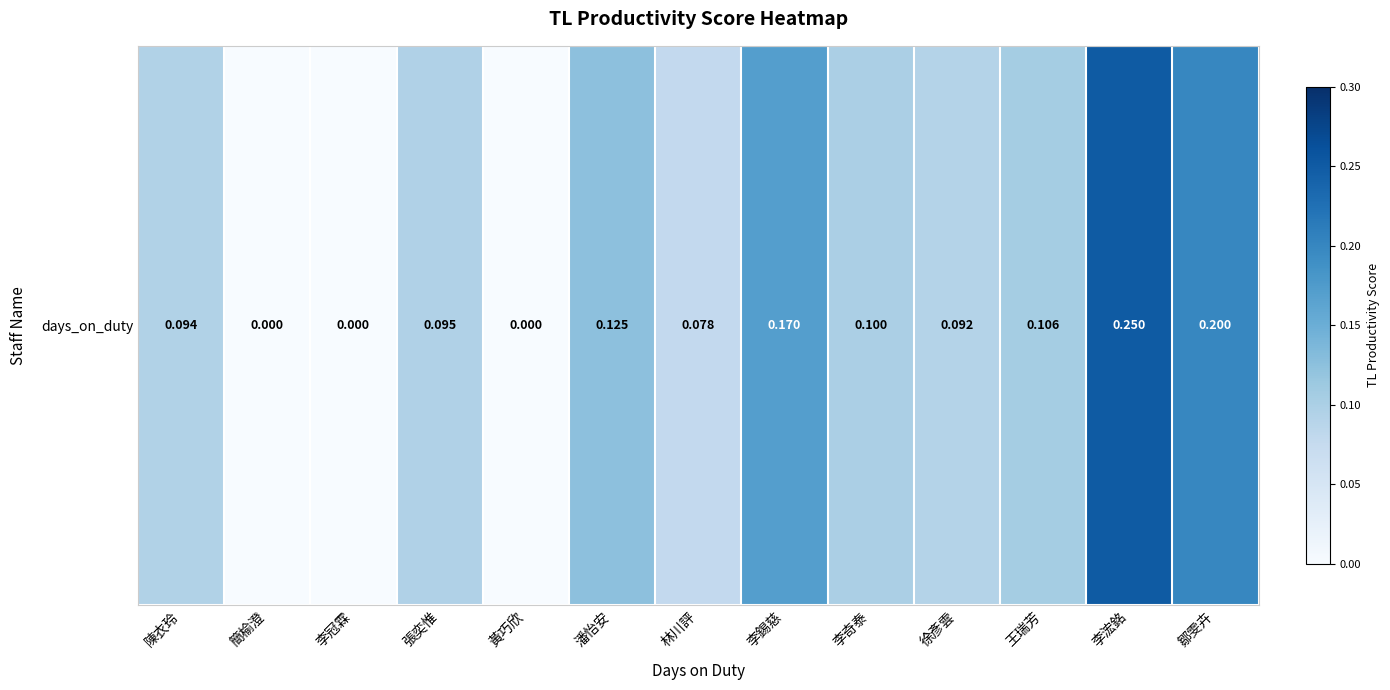

Reading left to right, what are all the values shown in this chart?

0.1	0.0	0.0	0.1	0.0	0.1	0.1	0.2	0.1	0.1	0.1	0.2	0.2